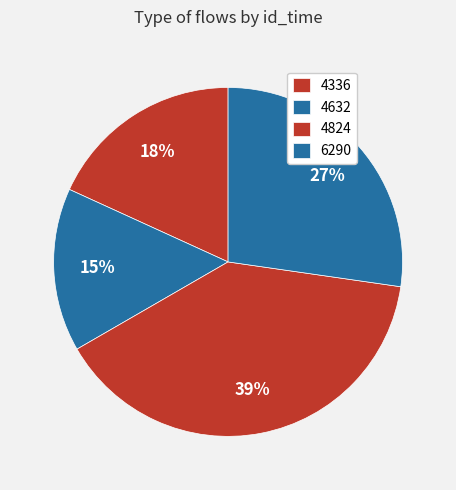

What is the total percentage of 6290 and 4824?

66.7%